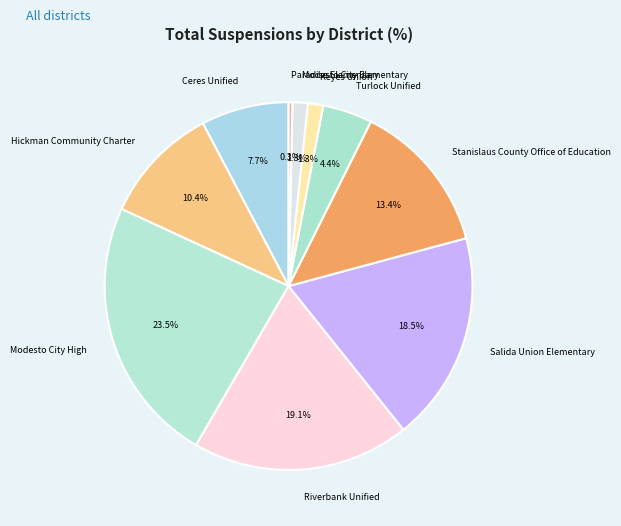

Which slice is the smallest?

Paradise Elementary